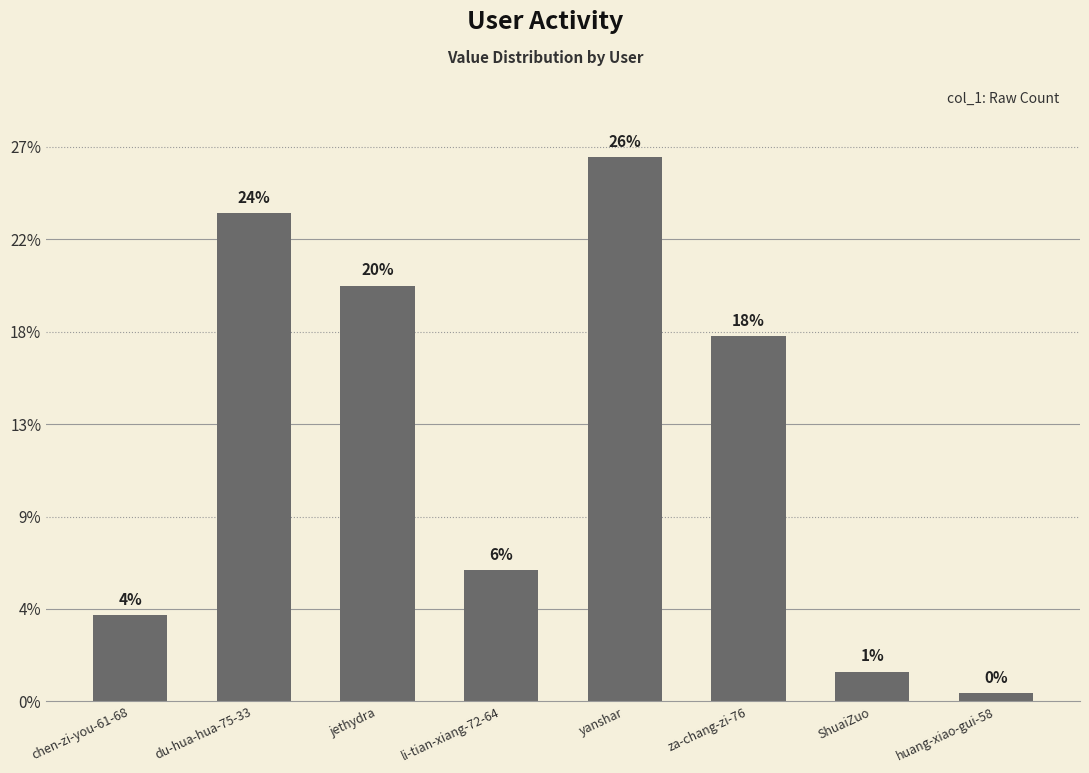

Reading left to right, extract all data points from this chart.

4661	26407	22493	7102	29453	19770	1605	431